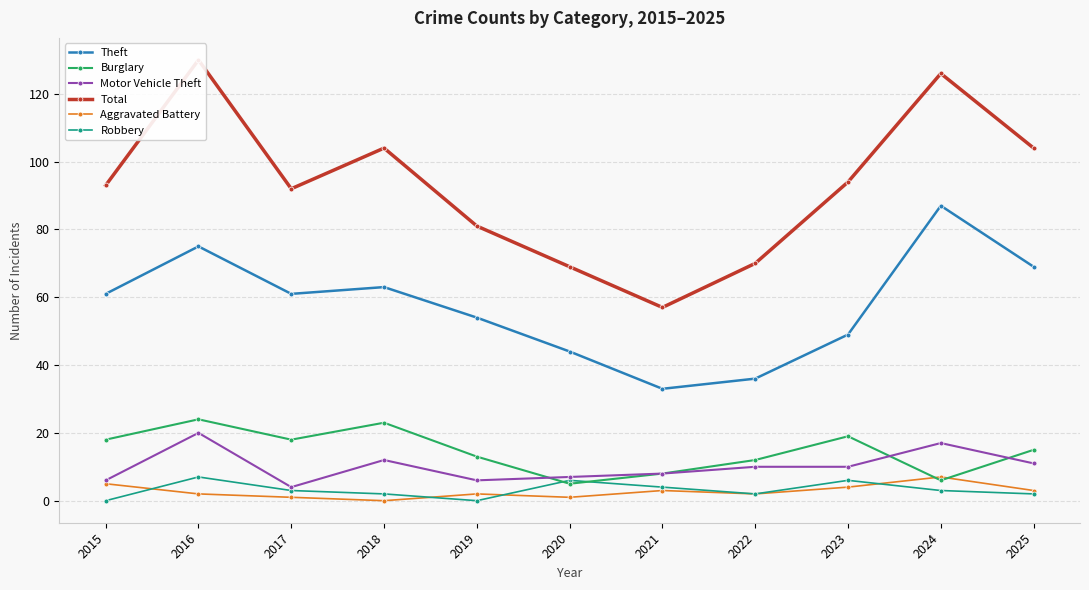

Which series has the largest total across all categories?

Total